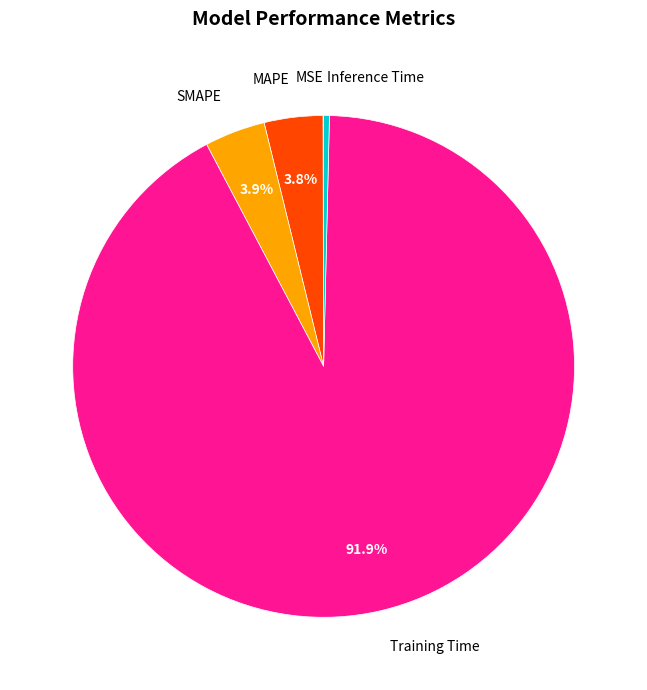

Does Training Time represent more than half of the total?

Yes